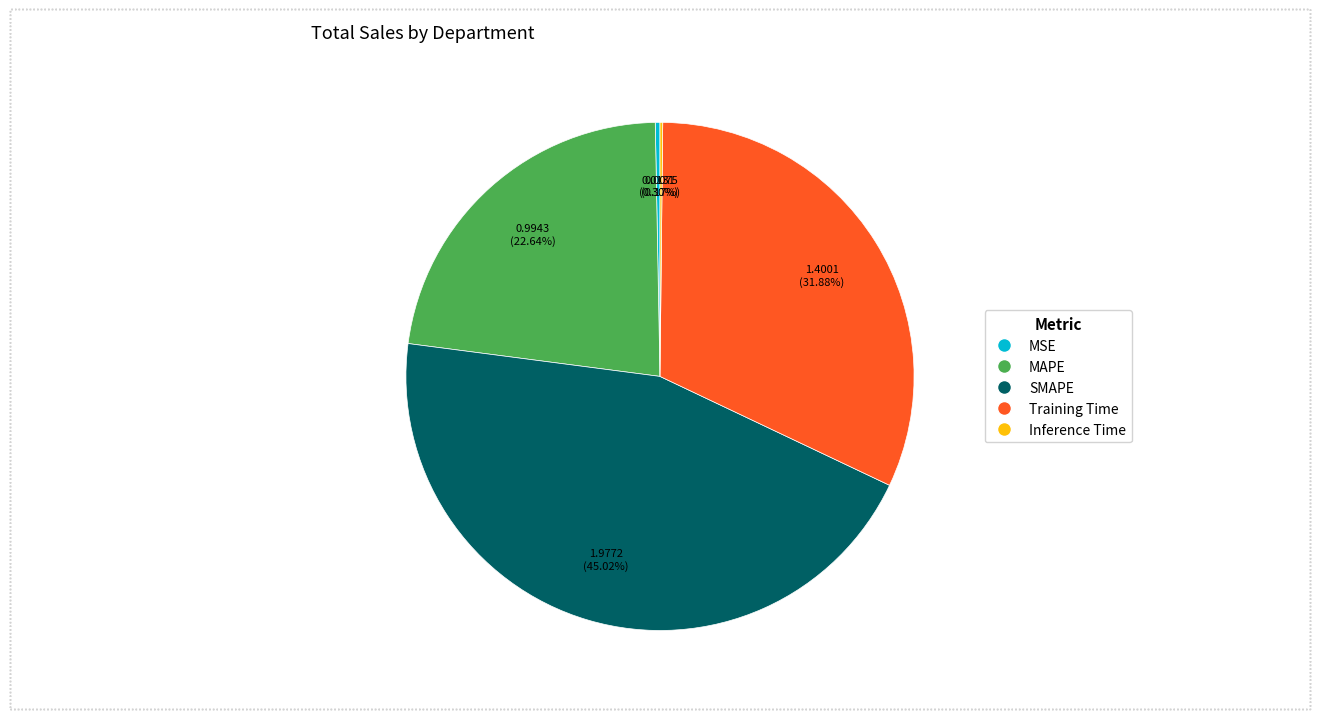

To the nearest percent, what is the difference between the largest and smallest slice percentages?

45%